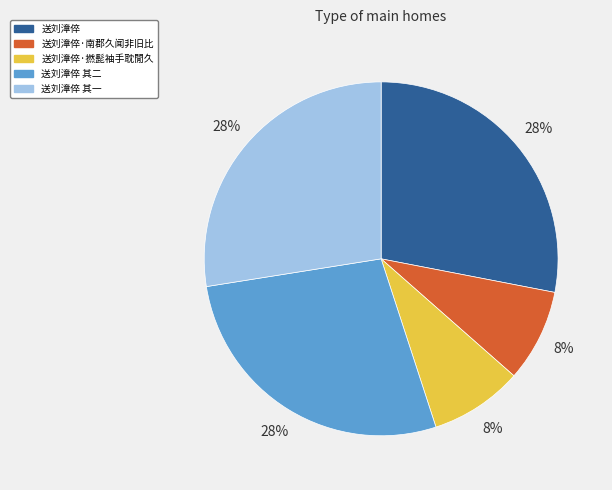

Is the sum of 送刘漳倅 and 送刘漳倅·南郡久闻非旧比 greater than half?

No